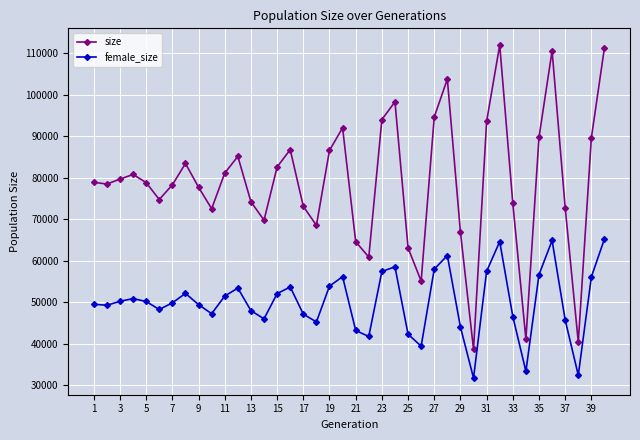

What is the difference between the maximum and minimum values in the female_size series?

33546